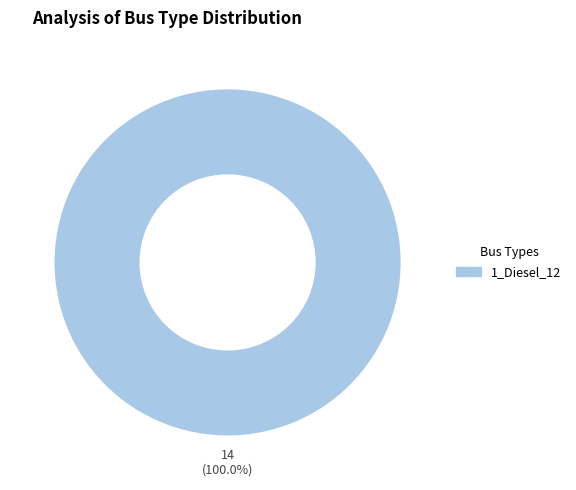

What is the majority slice?

1_Diesel_12